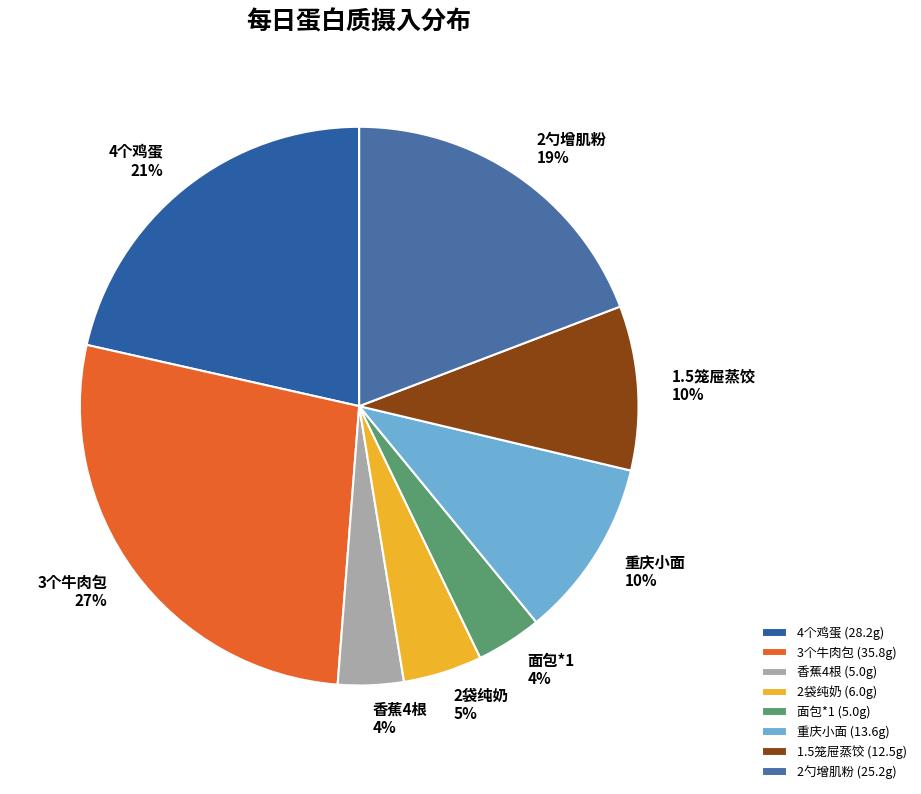

Does 2勺增肌粉 represent more than half of the total?

No